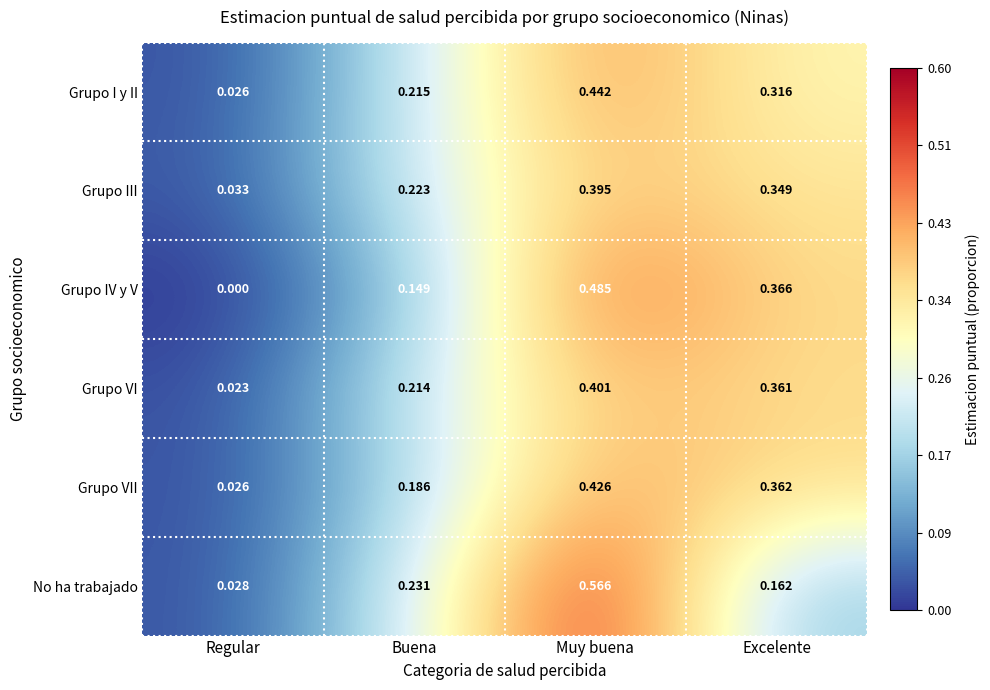

At which label is Grupo I y II closest to 0?

Regular